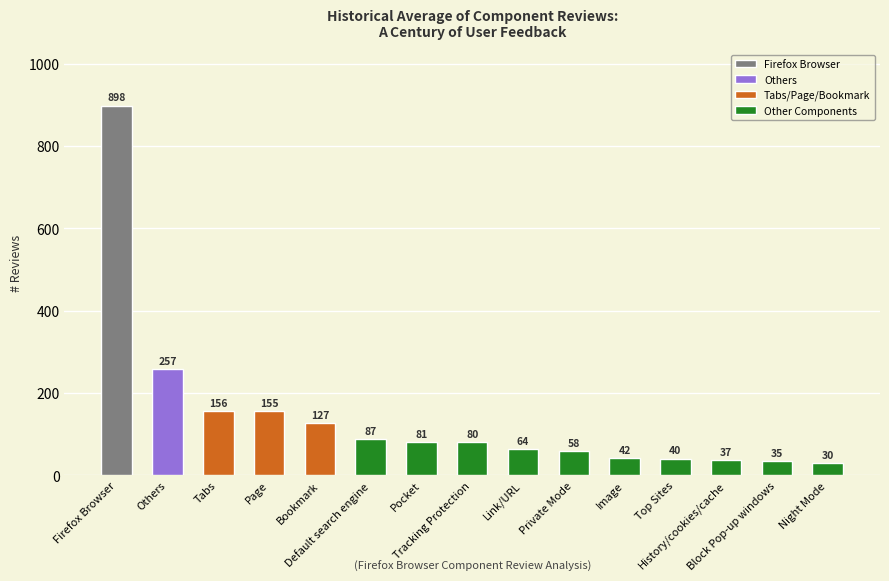

Which has a higher value, Image or Pocket?

Pocket